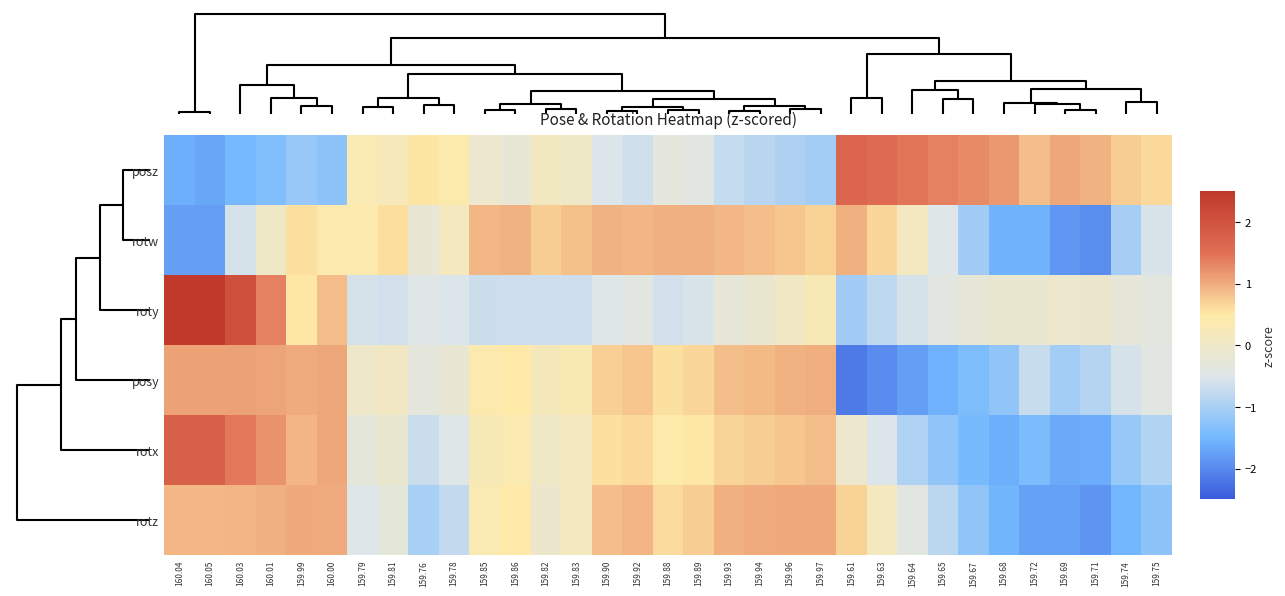

Rank the series by their maximum value, from highest to lowest.

roty, rotx, posz, posy, rotz, rotw